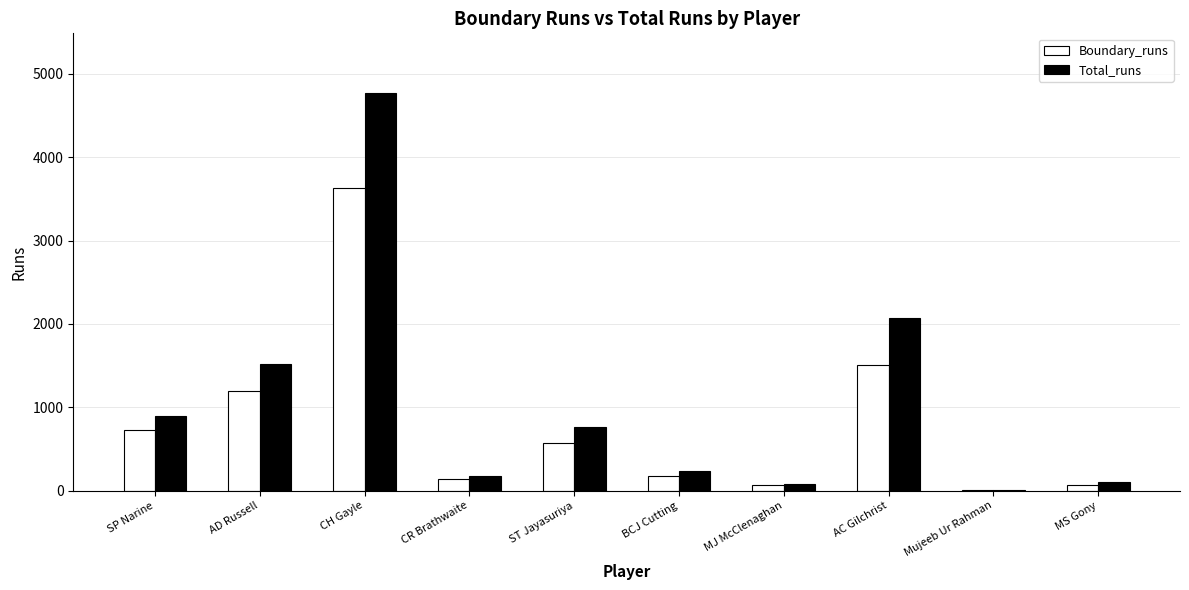

Where is Total_runs nearest to the value 2391?

AC Gilchrist